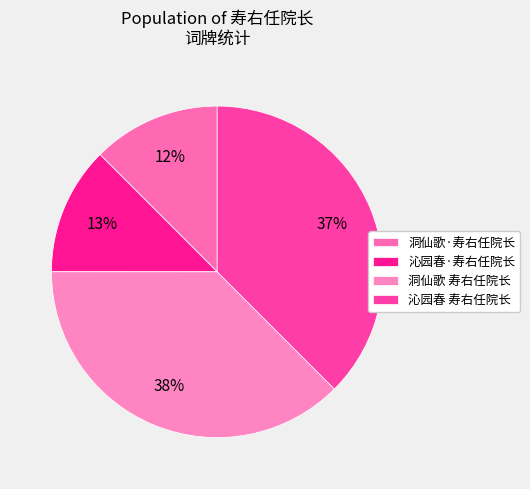

What is the smallest slice in the pie chart?

洞仙歌·寿右任院长